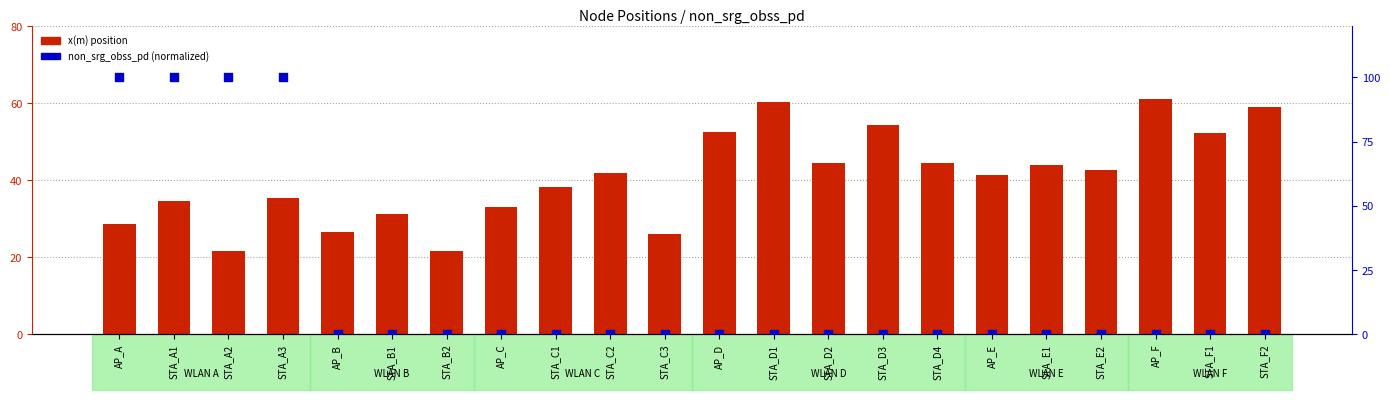

Which series has the largest Y range (max minus min)?

non_srg_obss_pd (norm)